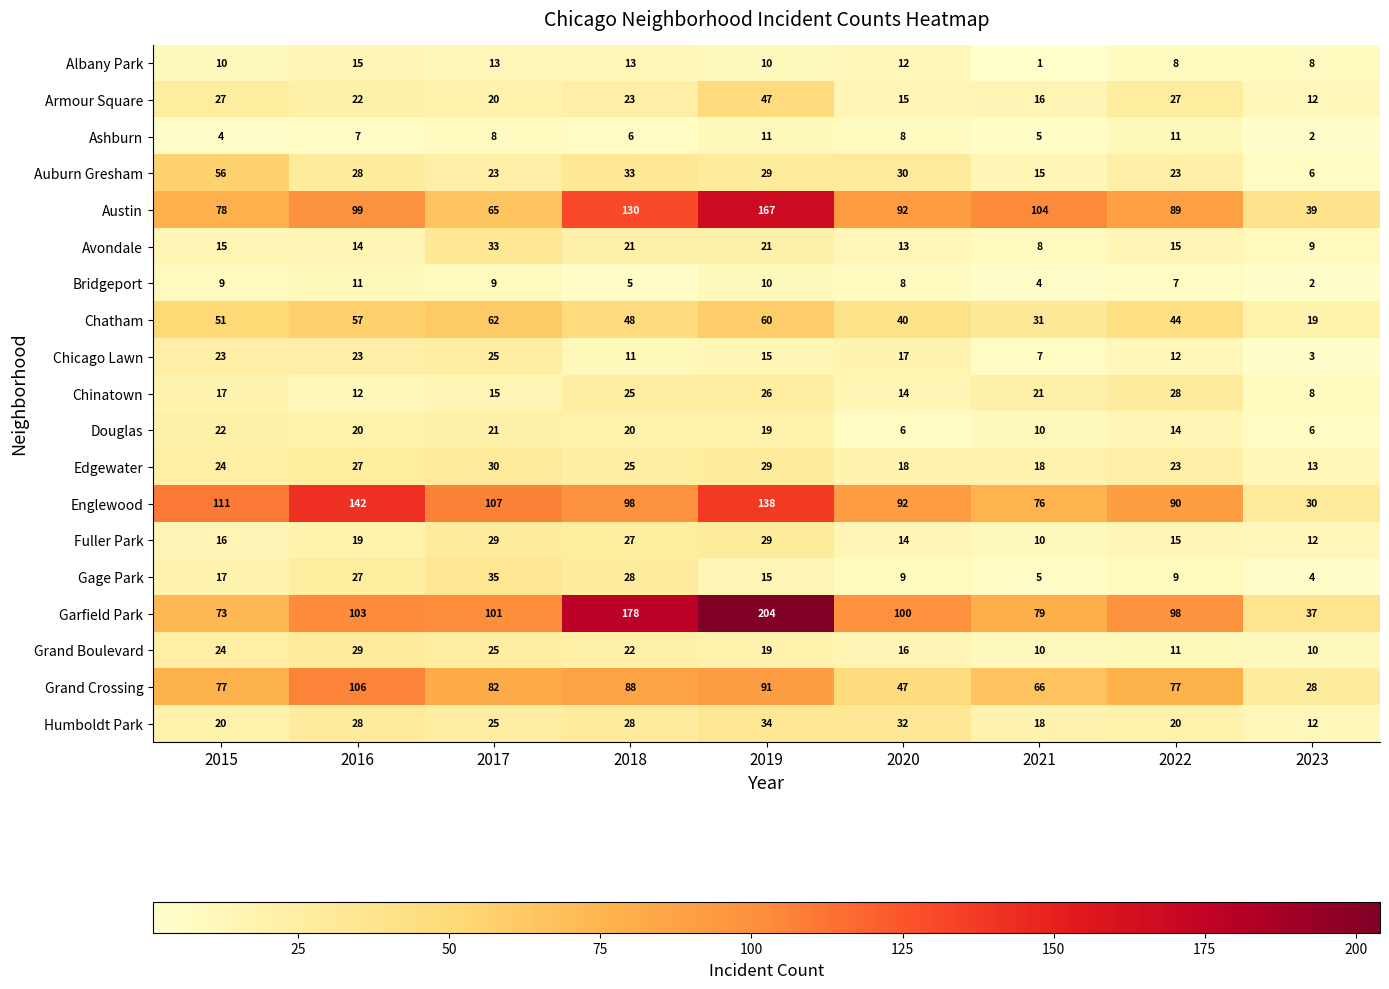

What is the total value across all series at 2023?

260